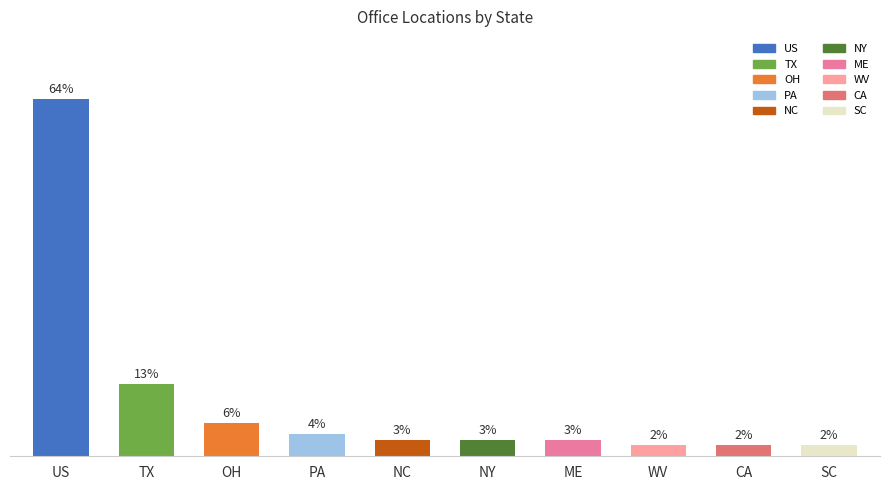

Which category has the highest value across all series?

US